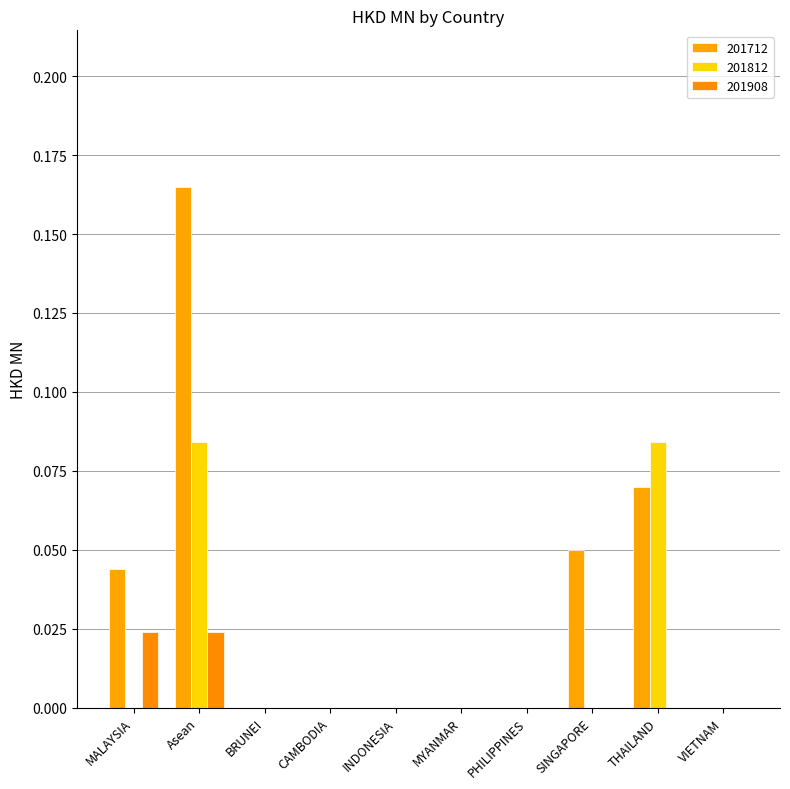

Are the bars grouped side by side (vs. stacked)?

Yes